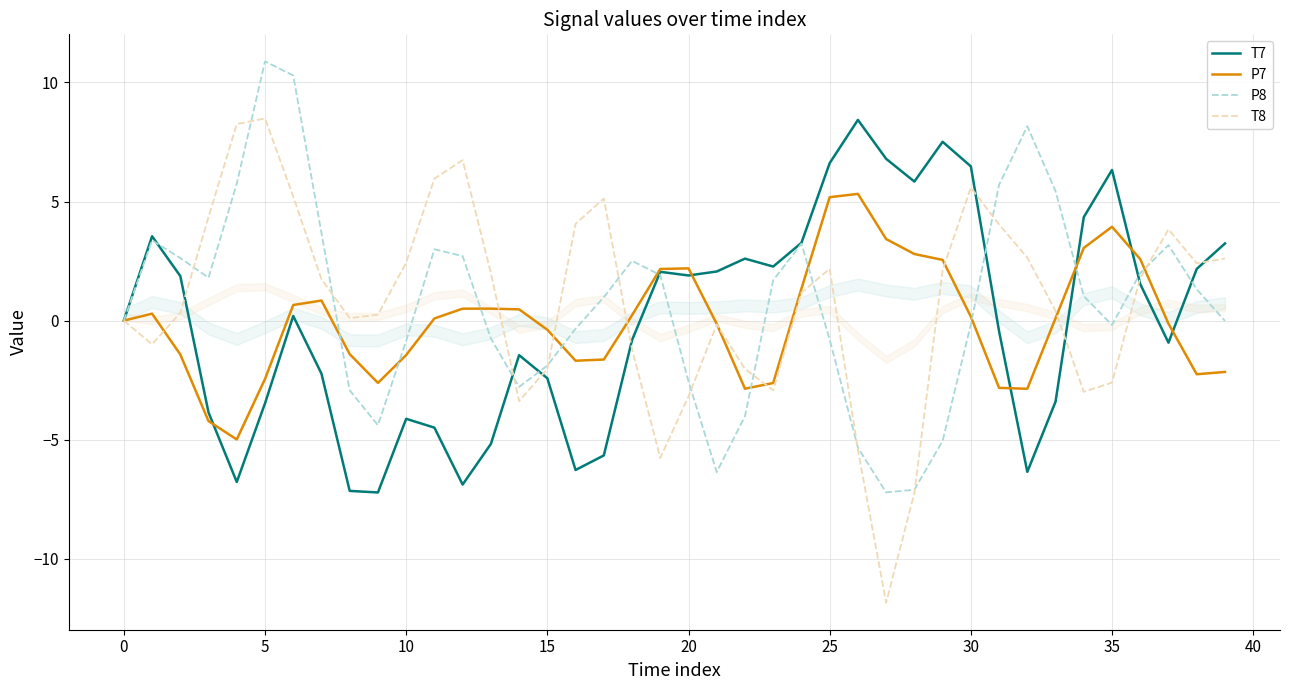

Which series has the largest total across all categories?

T8